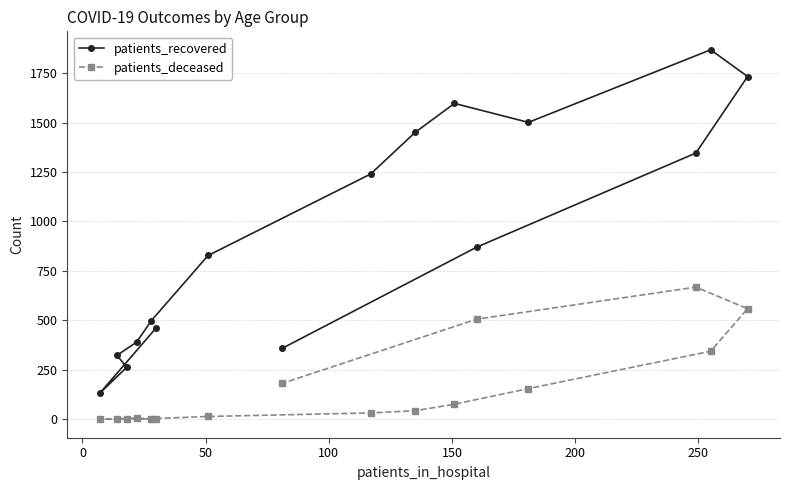

What is the sum of all patients_deceased values?

2592